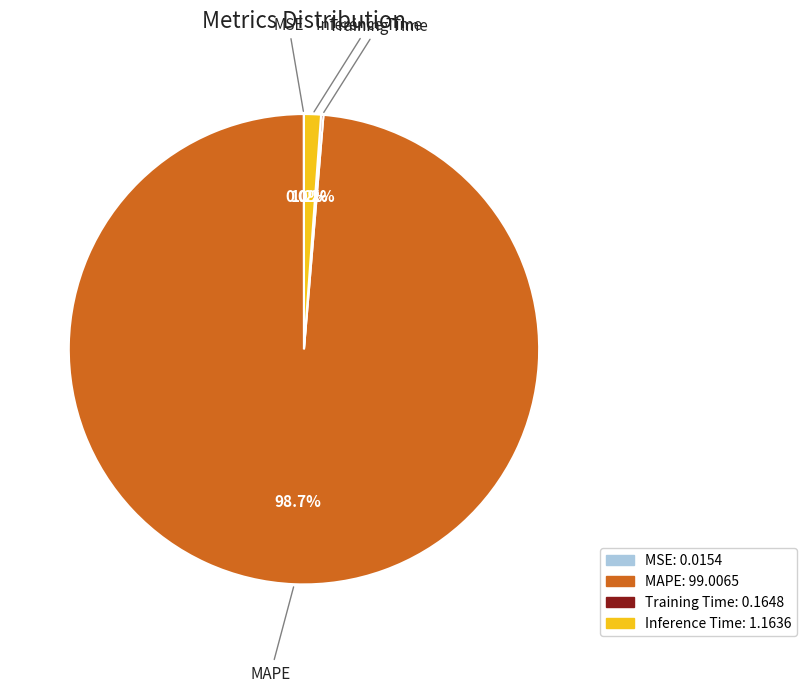

Which slice is the largest?

MAPE